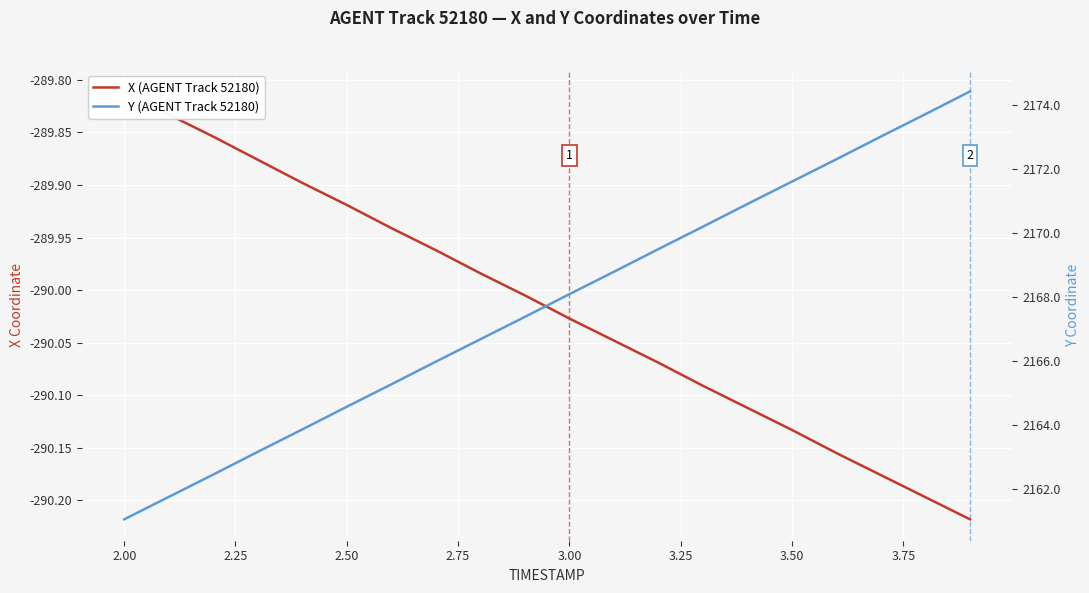

True or false: Y (AGENT Track 52180) and X (AGENT Track 52180) cross at least once.

False